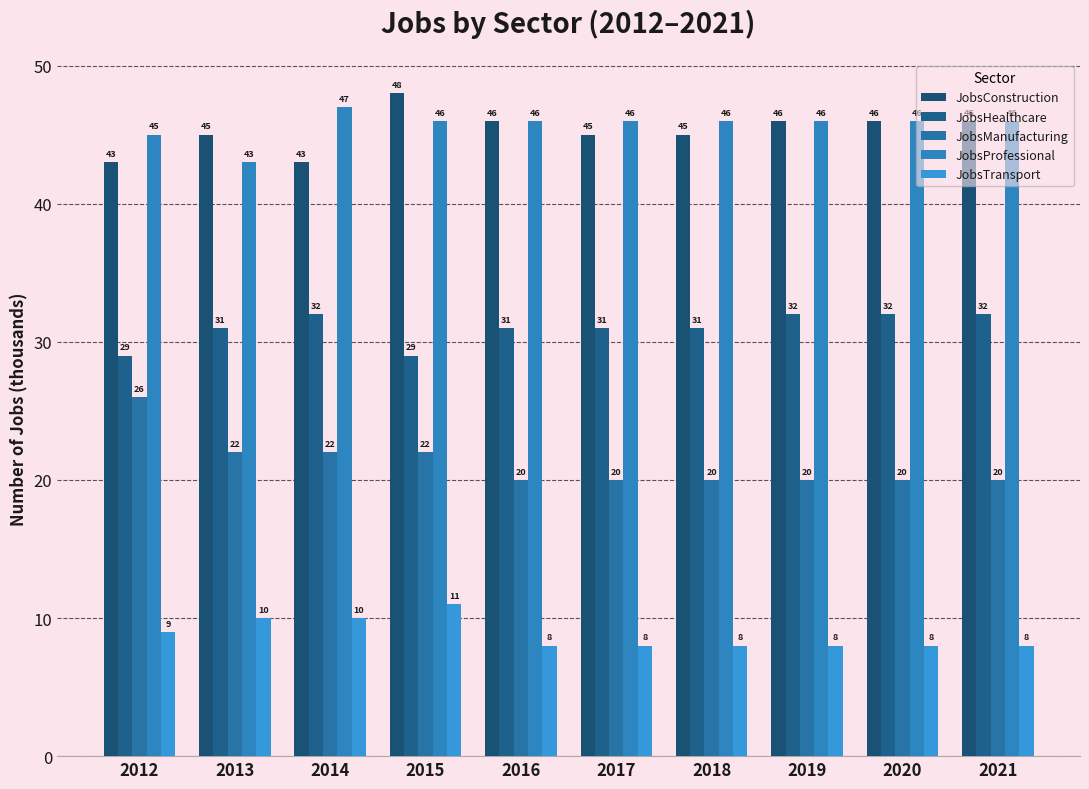

What is the sum of all JobsTransport values?

88